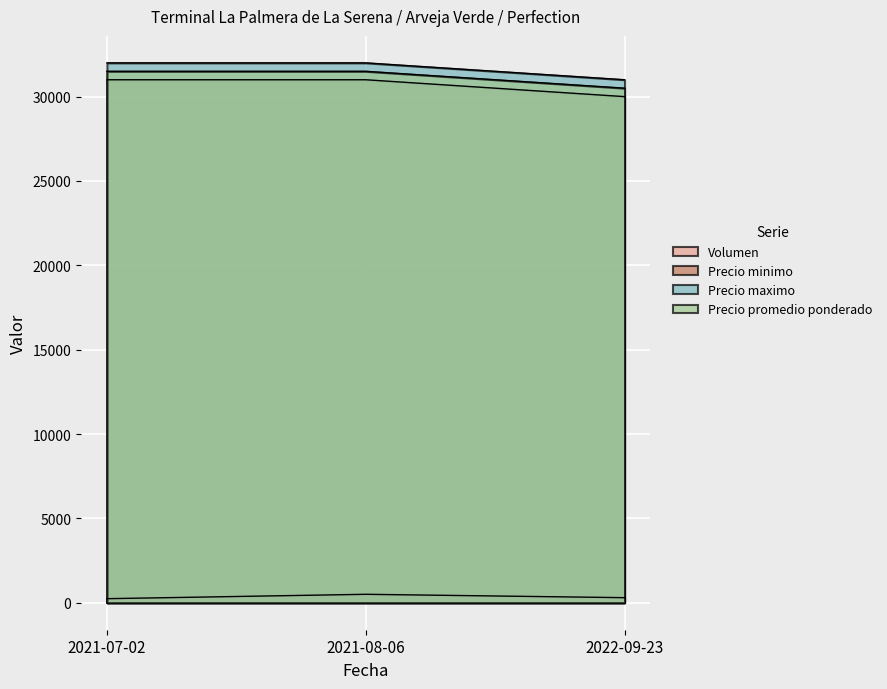

Reading left to right, list all the values displayed in this chart.

Volumen: 2021-07-02=240	2021-08-06=500	2022-09-23=300
Precio minimo: 2021-07-02=31000	2021-08-06=31000	2022-09-23=30000
Precio maximo: 2021-07-02=32000	2021-08-06=32000	2022-09-23=31000
Precio promedio ponderado: 2021-07-02=31500	2021-08-06=31500	2022-09-23=30500